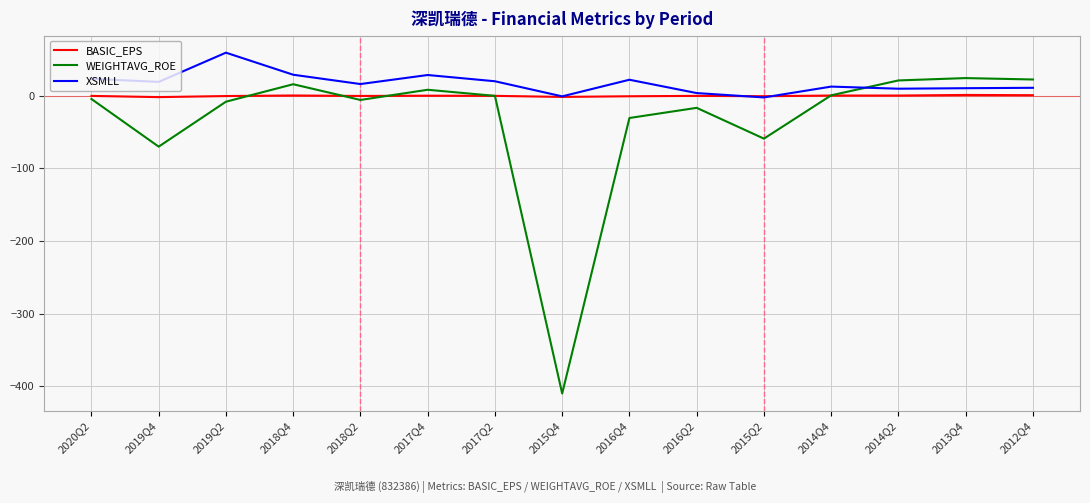

How many times do WEIGHTAVG_ROE and BASIC_EPS cross each other?

5